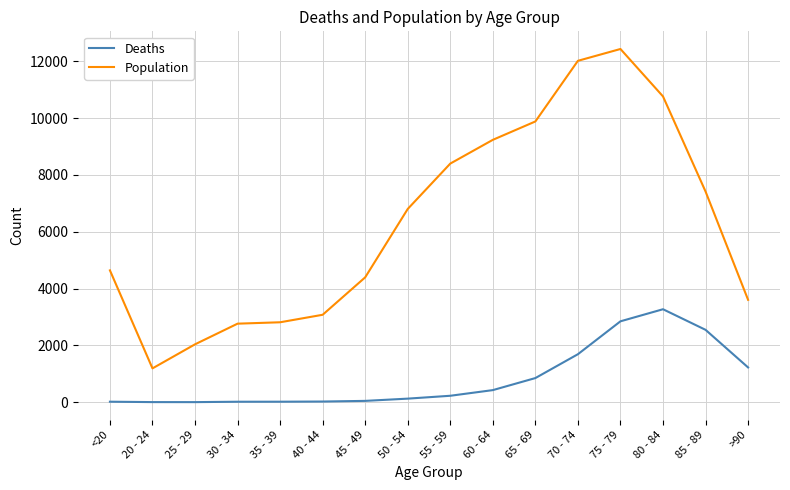

What is the approximate value of Population at 50 - 54, to the nearest 50?

6800